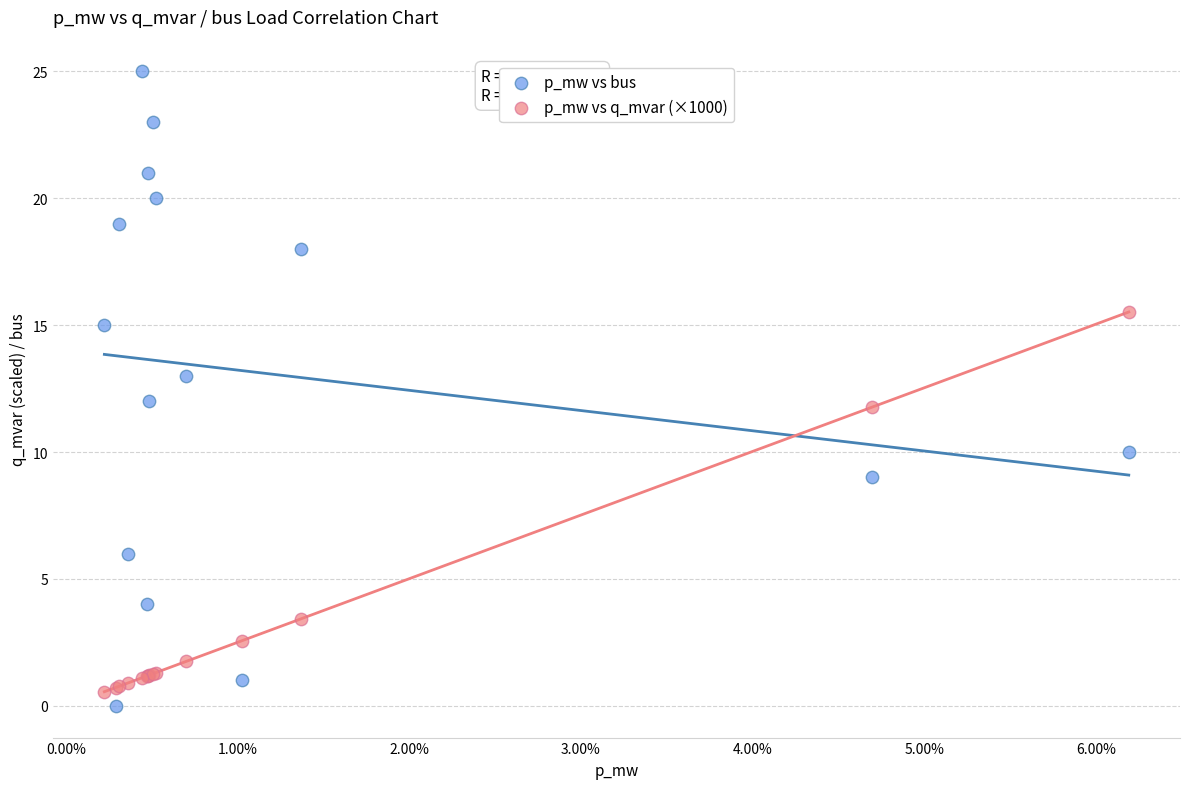

Which series has the widest spread of Y values?

p_mw vs bus